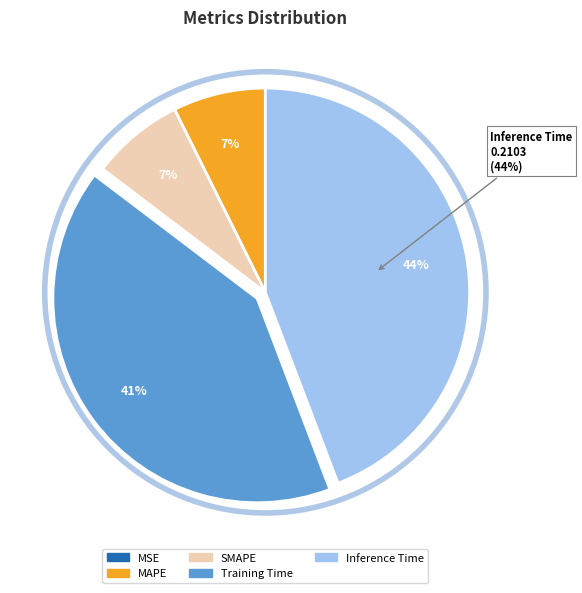

Is the sum of Inference Time and SMAPE greater than half?

Yes